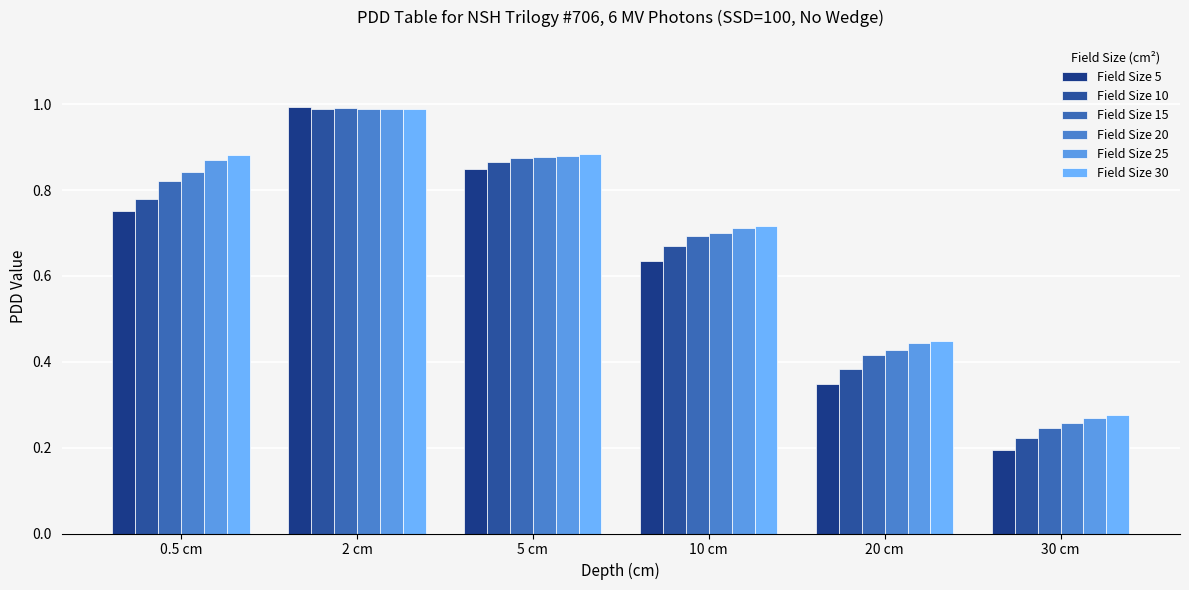

What is the highest value of the Field Size 15 series?

1.0